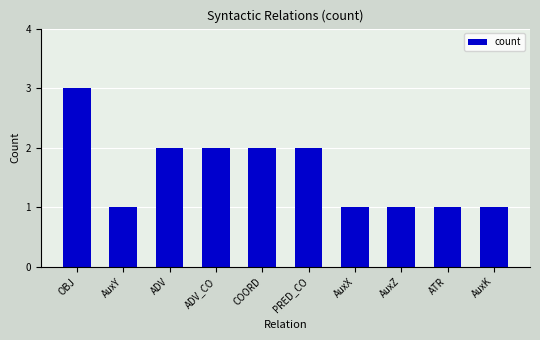

What is the label of the 9th bar from the right?

AuxY